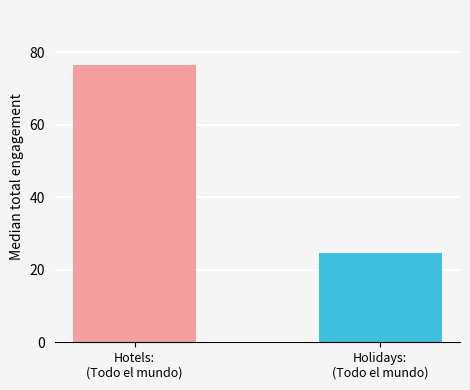

Between Holidays:
(Todo el mundo) and Hotels:
(Todo el mundo), which is larger?

Hotels:
(Todo el mundo)